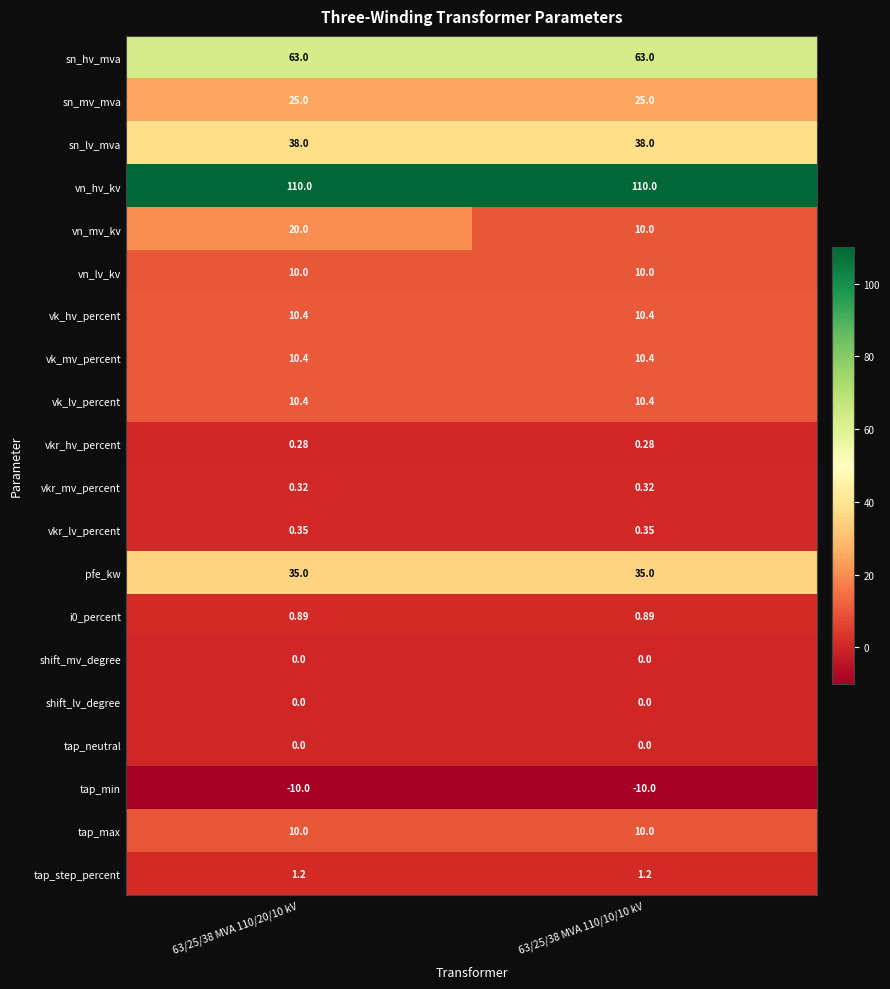

Which series changed the most between 63/25/38 MVA 110/20/10 kV and 63/25/38 MVA 110/10/10 kV?

vn_mv_kv